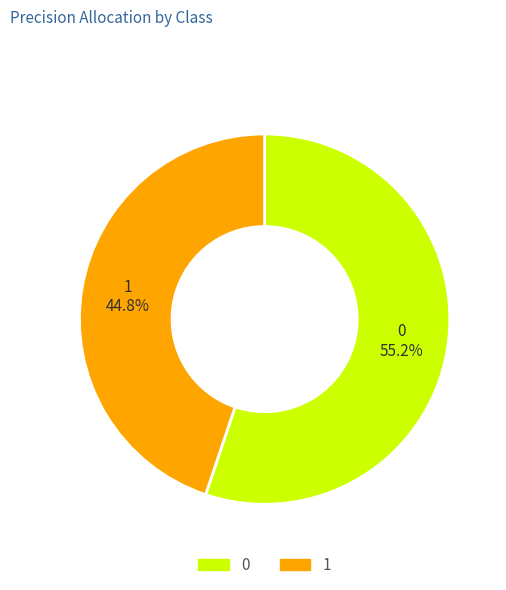

Does any single category account for the majority?

Yes